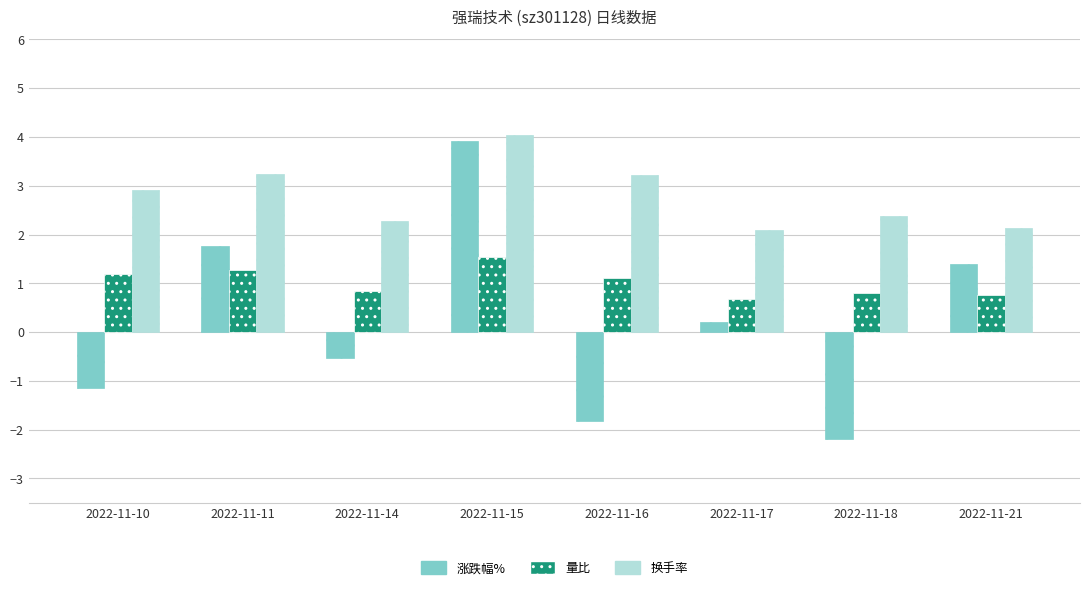

What is the sum of the 涨跌幅% values at 2022-11-21 and 2022-11-18?

-0.8